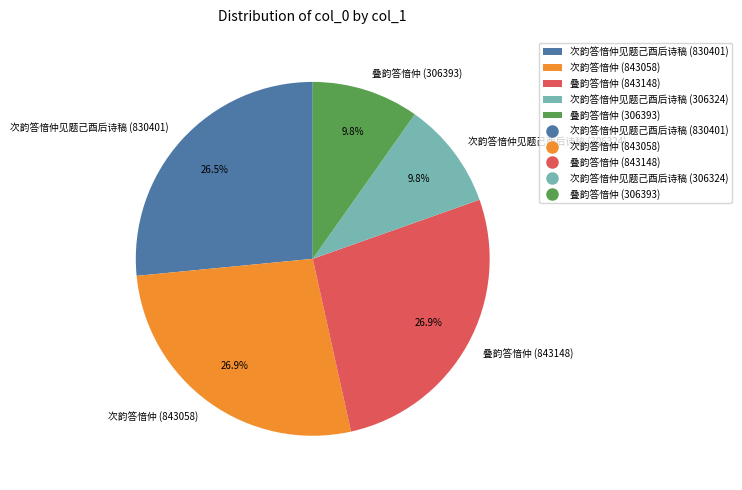

Is there a majority slice in this chart?

No